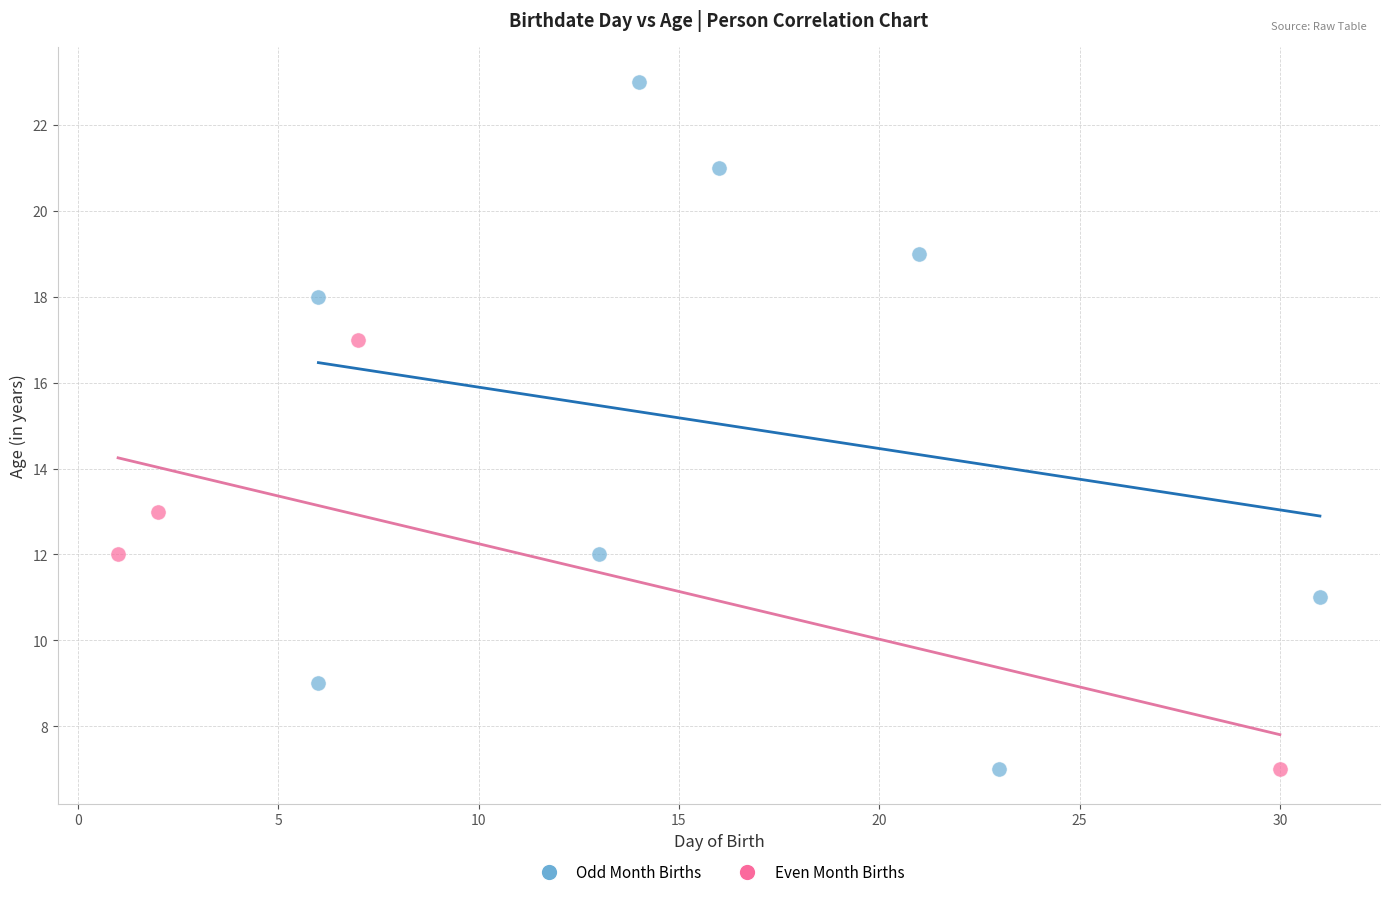

Which series reaches the maximum Y coordinate?

Odd Month Births